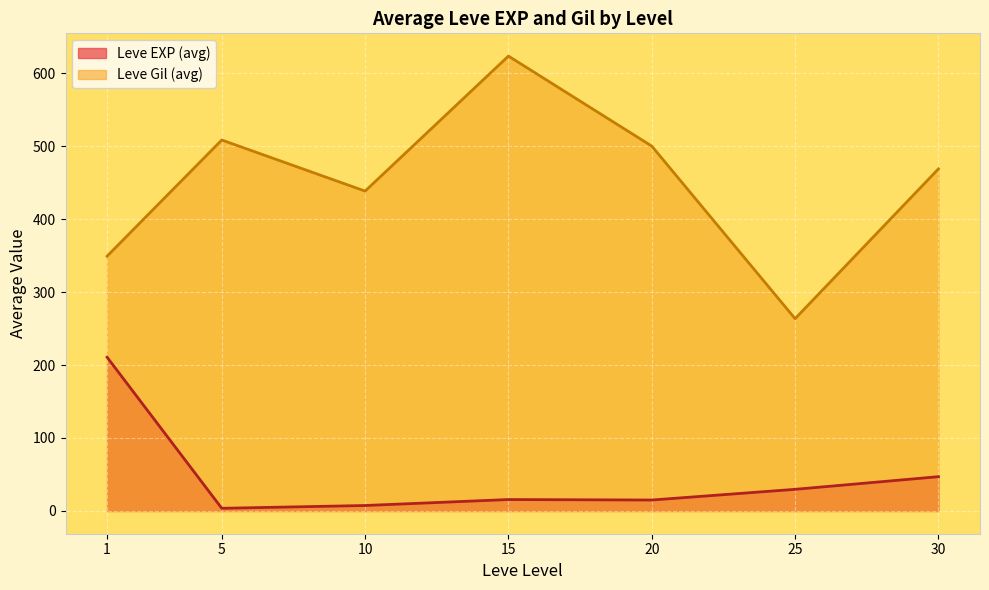

How many distinct data groups are displayed?

2